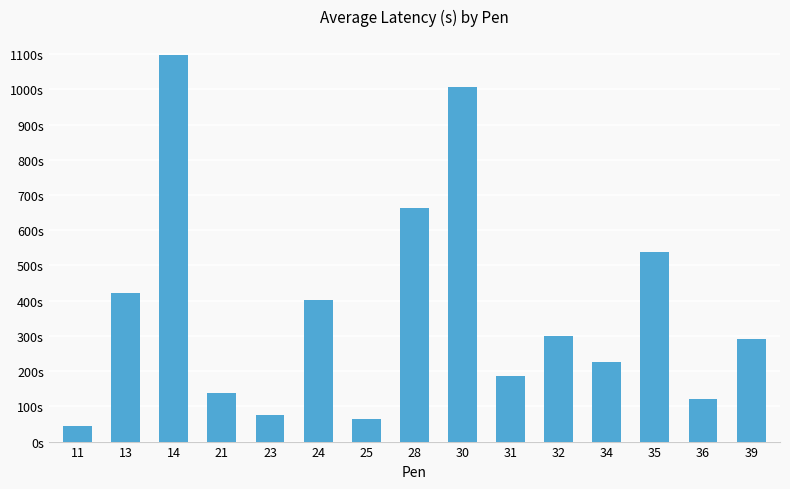

Reading left to right, transcribe all the data shown in this chart.

43.5	423.0	1096.5	138.3	76.5	403.0	65.0	663.0	1008.0	187.2	299.5	225.0	538.0	121.5	290.3